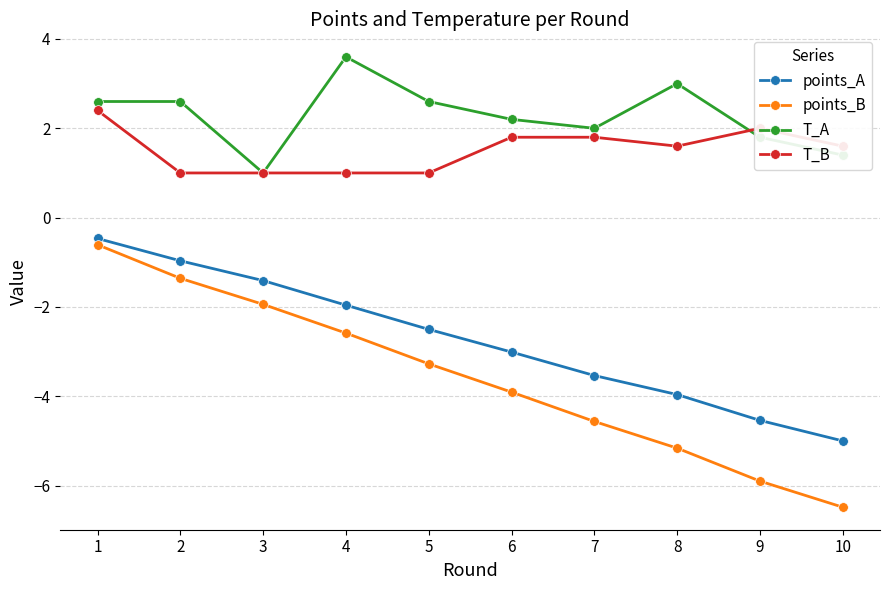

At which category is the sum across all series the highest?

1